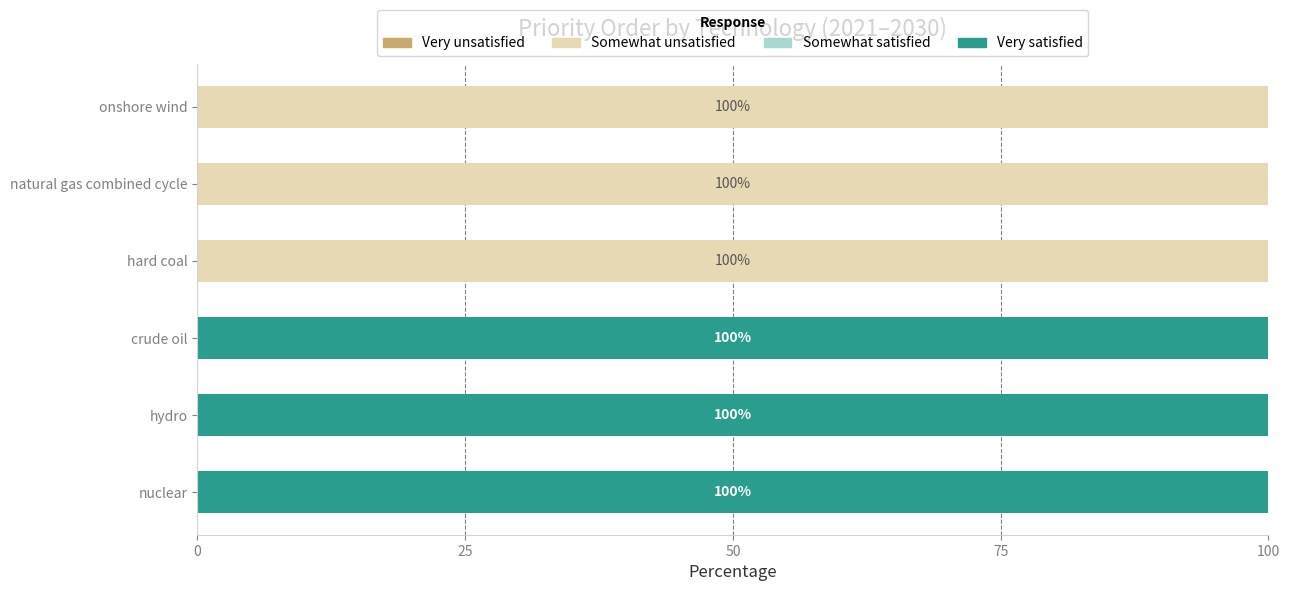

What is the total value across all series at hard coal?

100